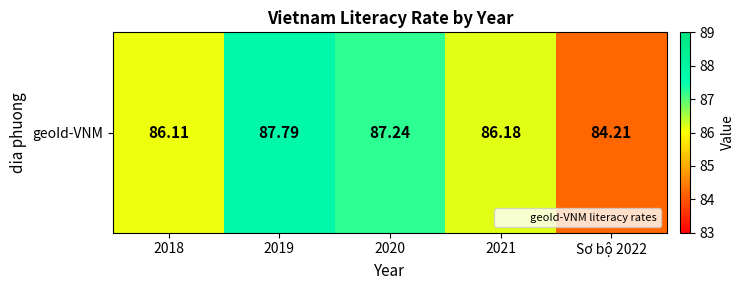

How many values exceed 86?

4